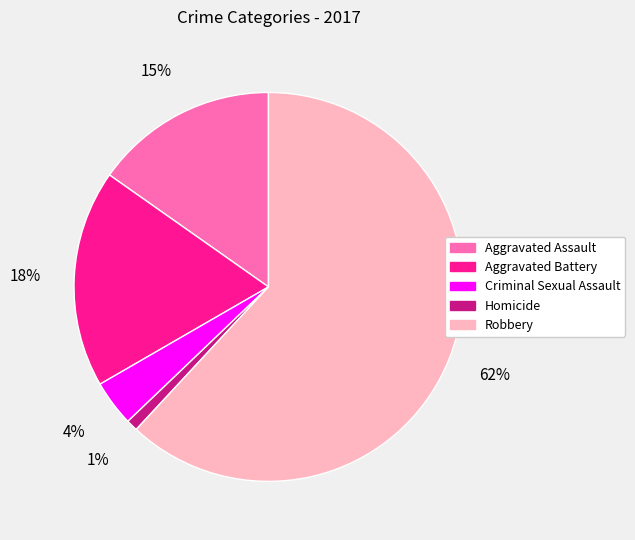

Does Criminal Sexual Assault account for over 50% of the chart?

No